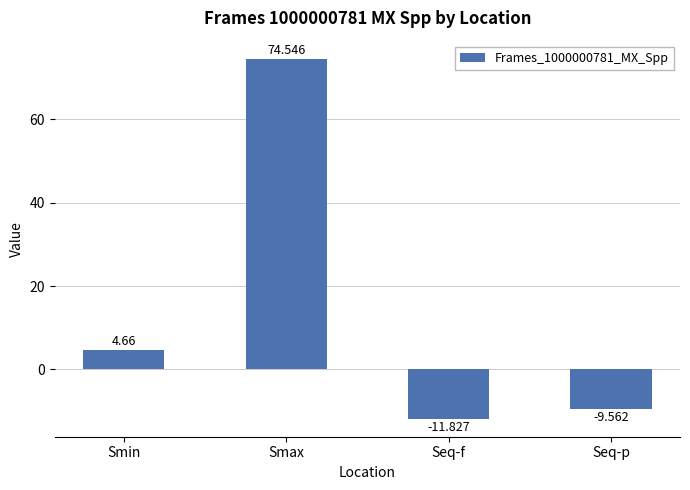

How many values are below 4?

2